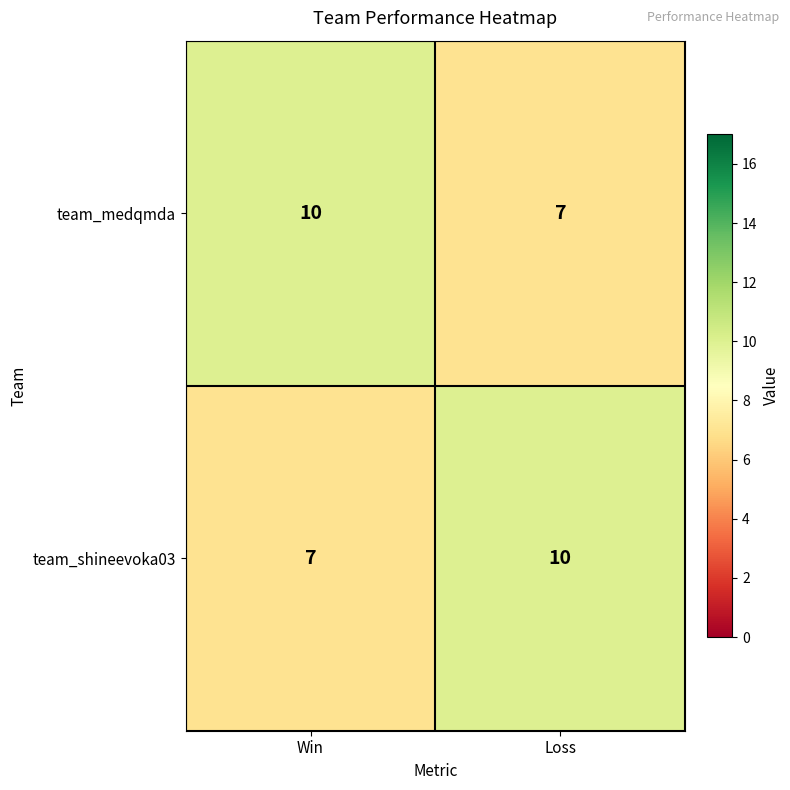

What is the total value across all series at Win?

17